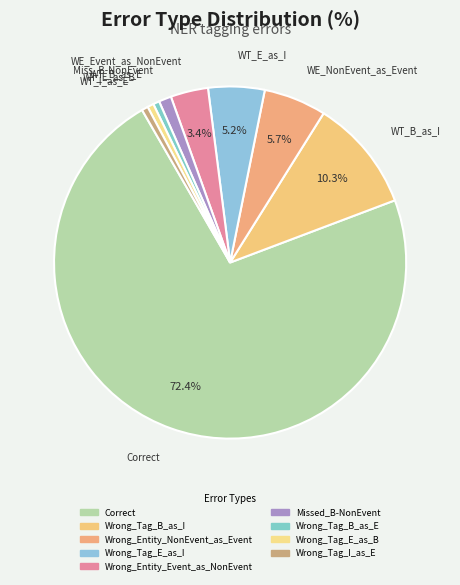

Count the number of slices in the pie.

9